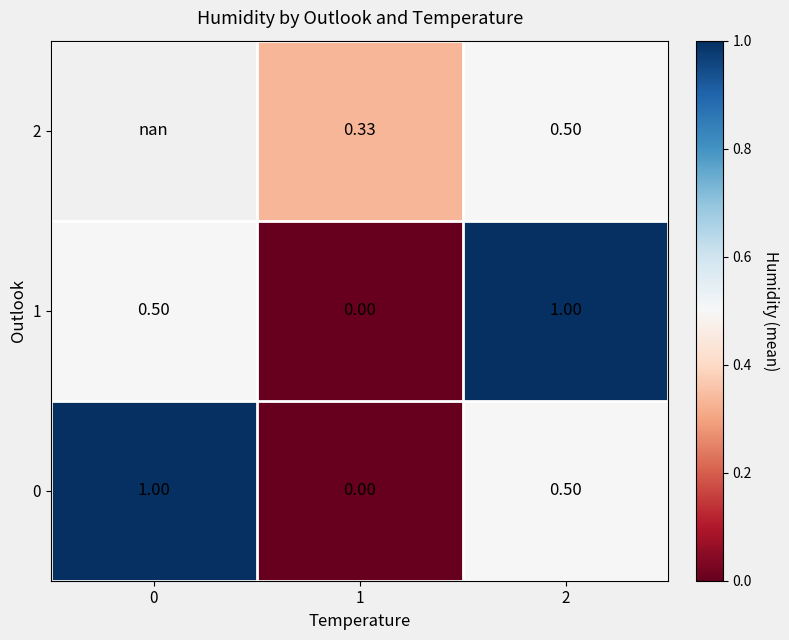

Is the value of 2 at 2 greater than the value of 1 at 2?

No